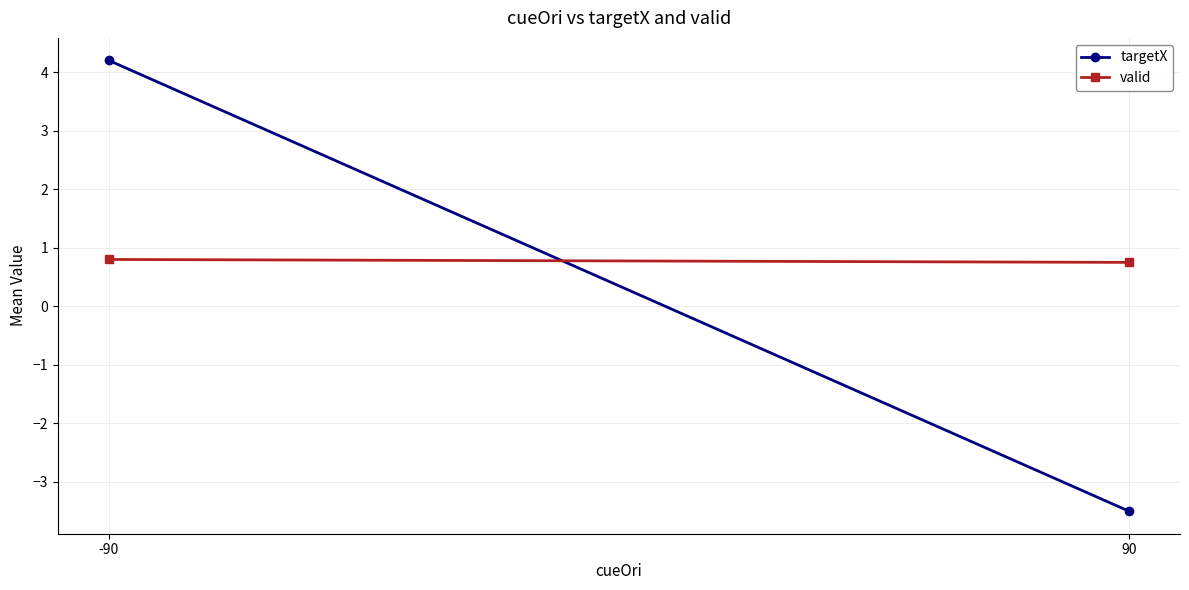

Is the value of valid at 90 greater than the value of targetX at -90?

No